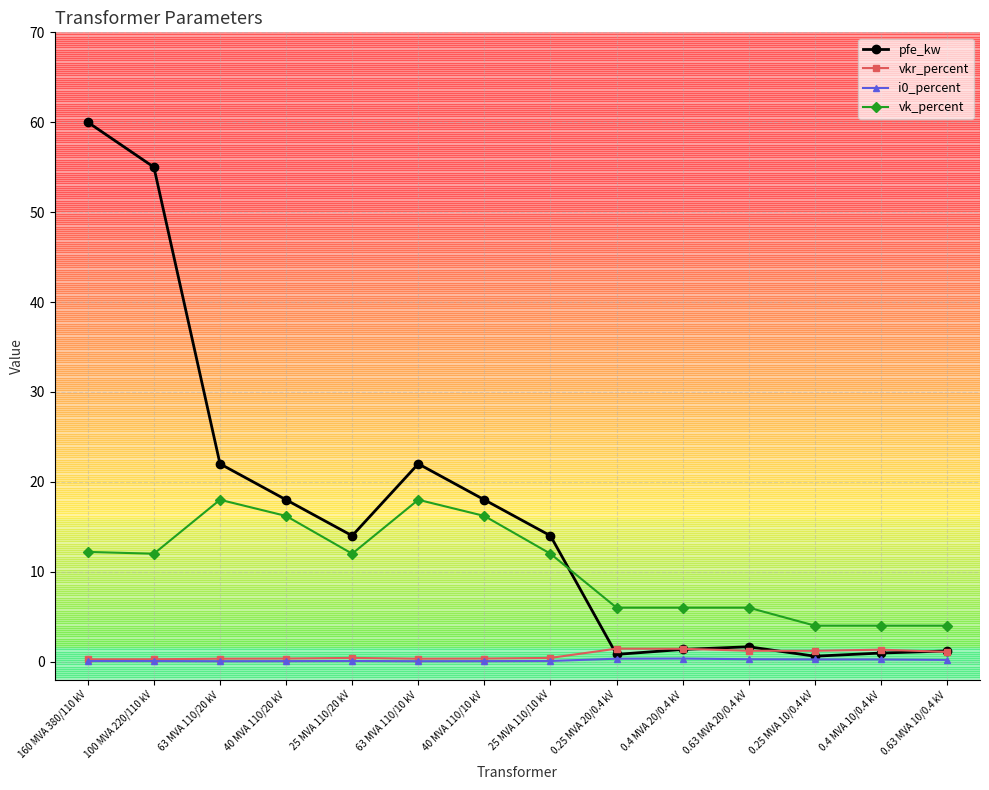

Which series has the largest range (max minus min)?

pfe_kw